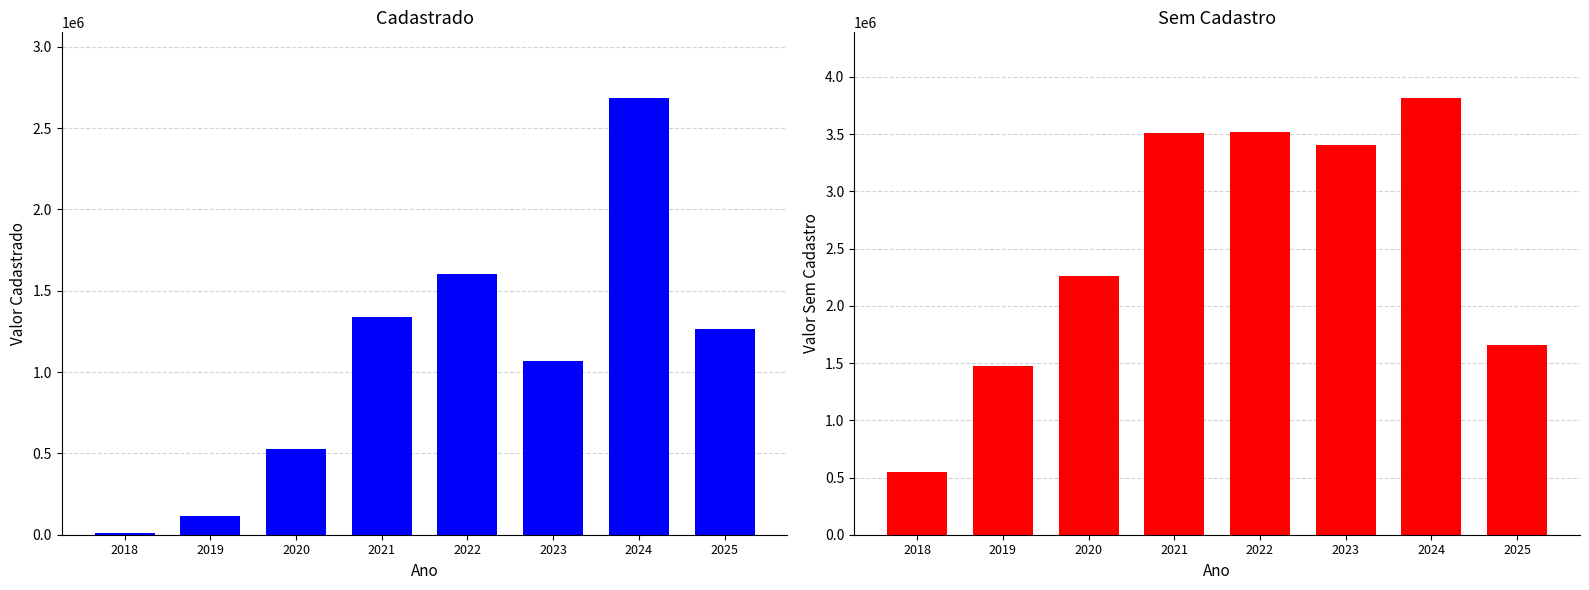

What is the value of the Sem Cadastro bar at the 7th from the left?

3817231.7